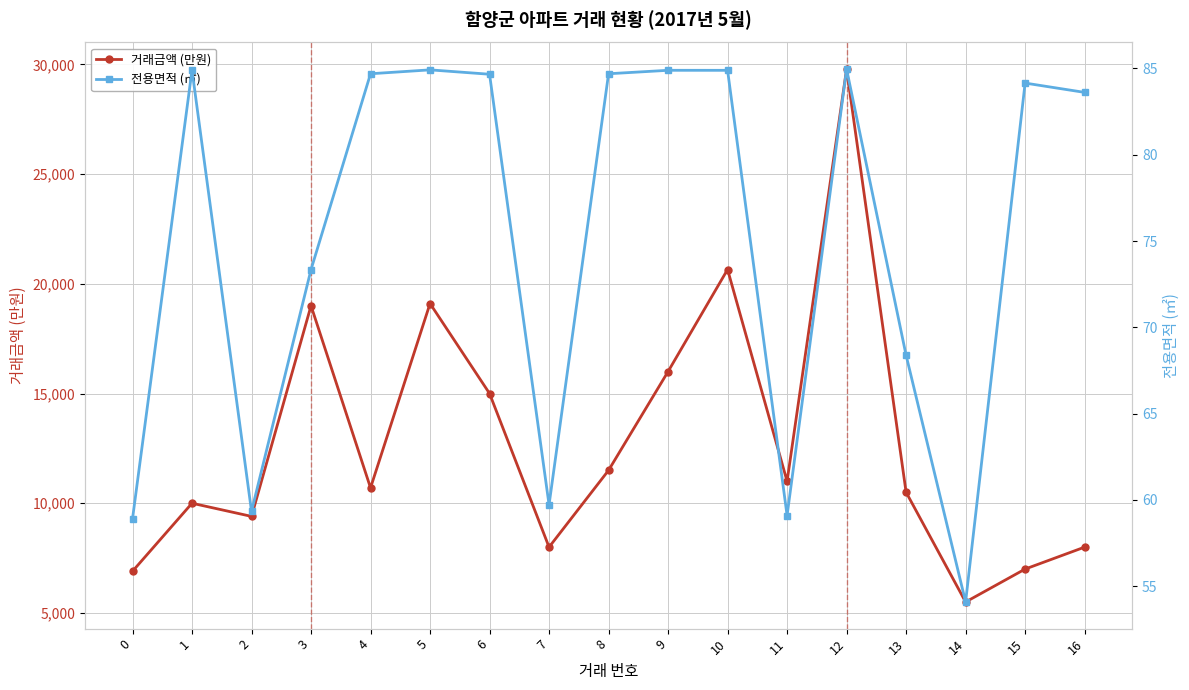

How many values in the 거래금액 (만원) series exceed 10700?

8